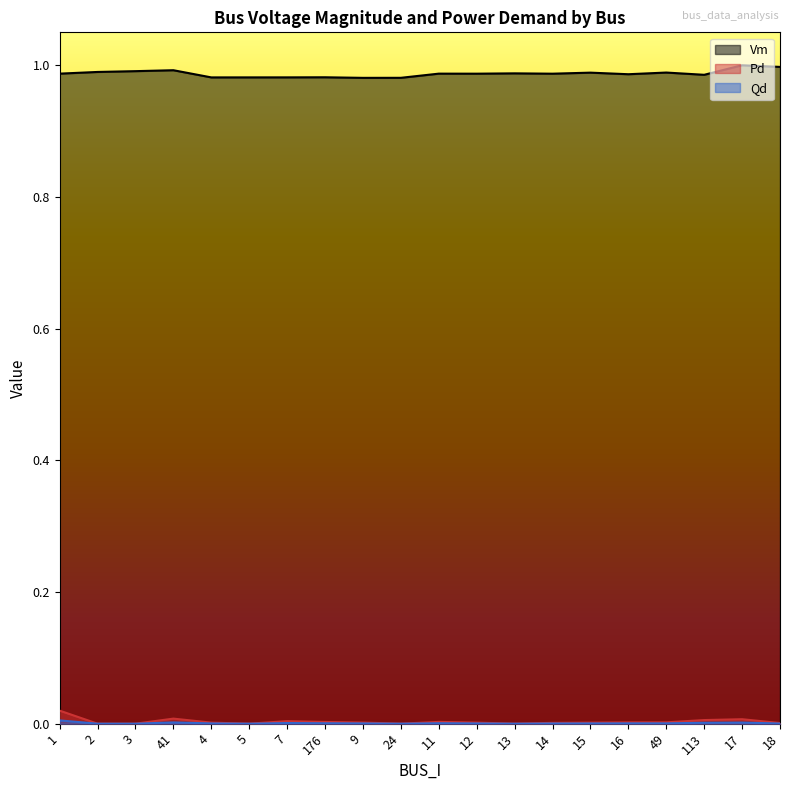

True or false: Pd and Qd intersect in this chart.

False